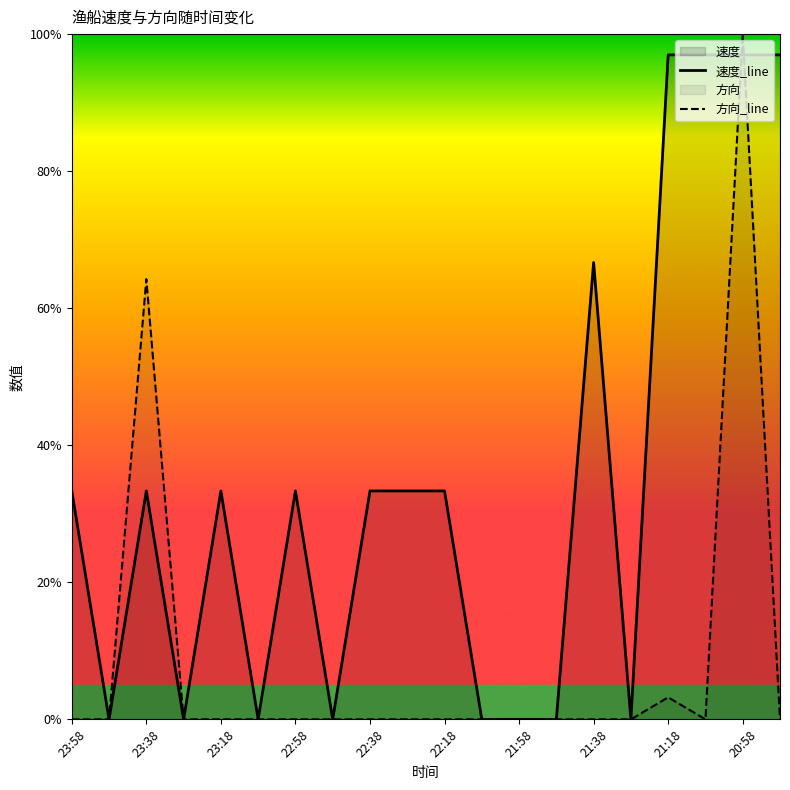

Reading left to right, list all the values displayed in this chart.

速度_line: 0.3	0.0	0.3	0.0	0.3	0.0	0.3	0.0	0.3	0.3	0.3	0.0	0.0	0.0	0.7	0.0	1.0	1.0	1.0	1.0
方向_line: 0.0	0.0	0.6	0.0	0.0	0.0	0.0	0.0	0.0	0.0	0.0	0.0	0.0	0.0	0.0	0.0	0.0	0.0	1.0	0.0